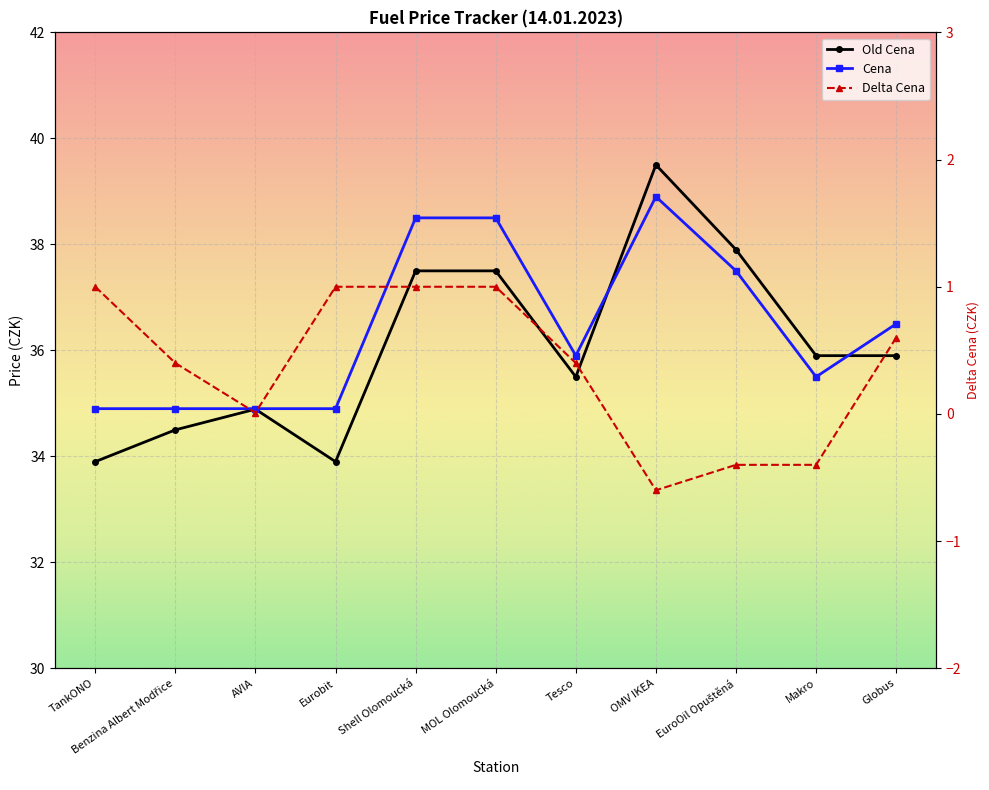

What are all the series names shown in the legend?

Old Cena, Cena, Delta Cena